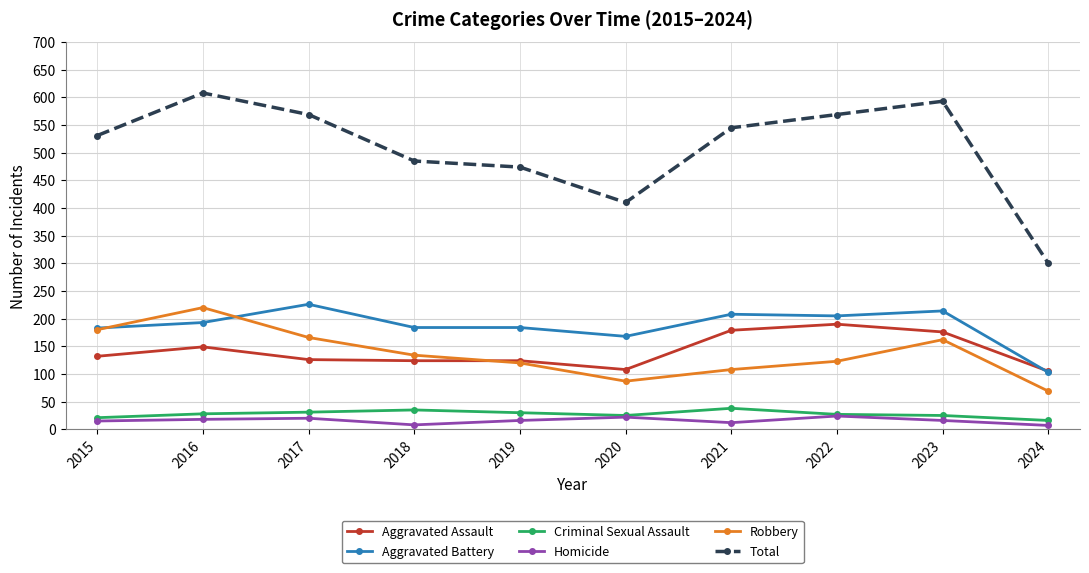

Where is the first local minimum for Robbery?

2020